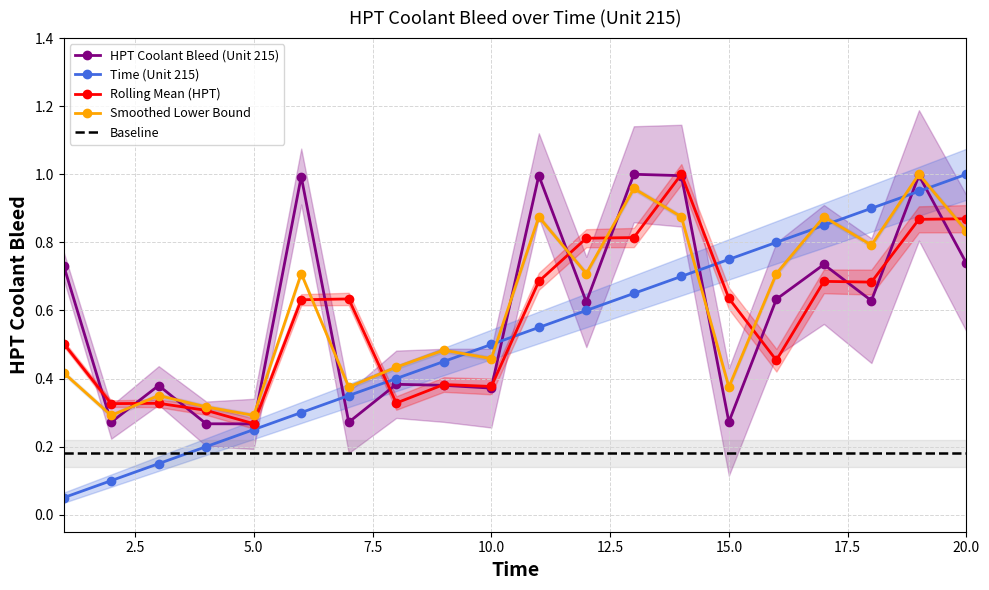

True or false: Rolling Mean (HPT) and Baseline intersect in this chart.

False